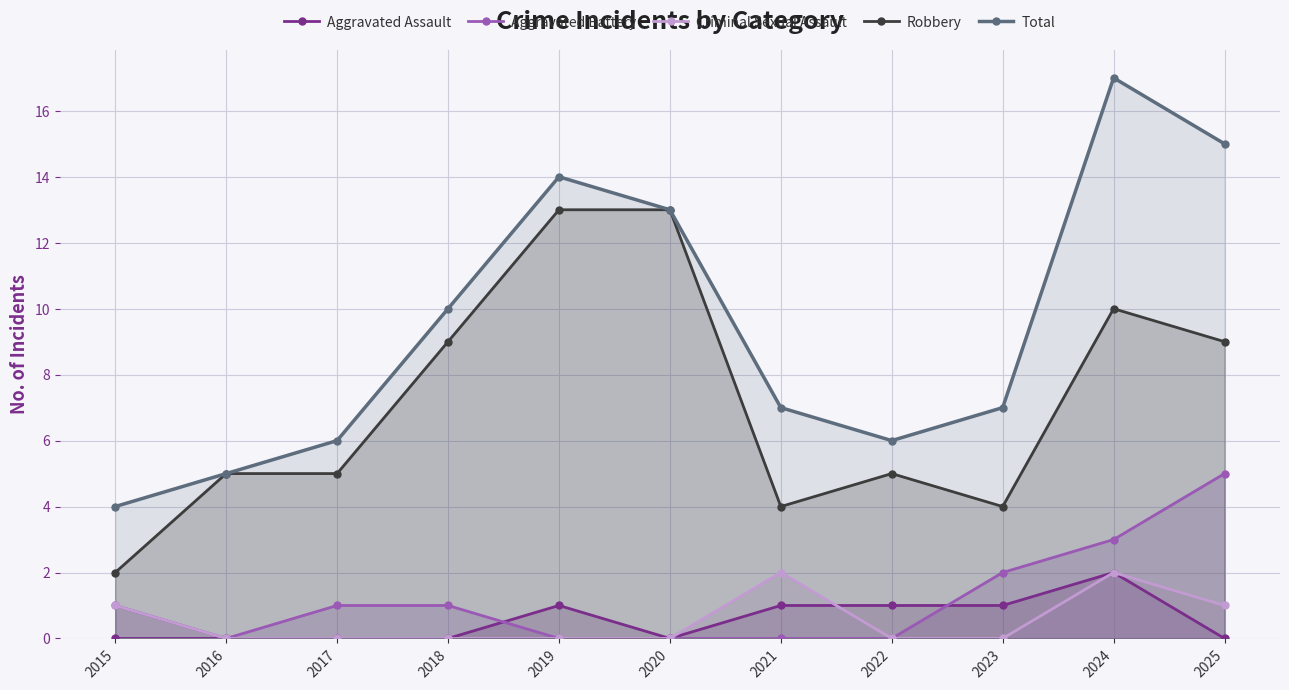

Which series changed the most between 2022 and 2023?

Aggravated Battery